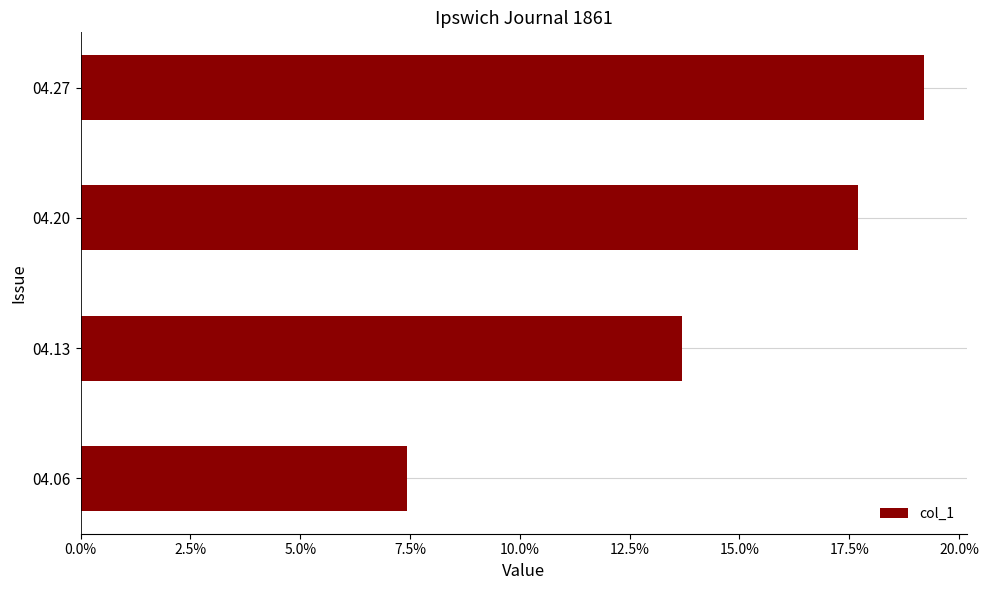

What is the difference between the maximum and minimum values?

0.1